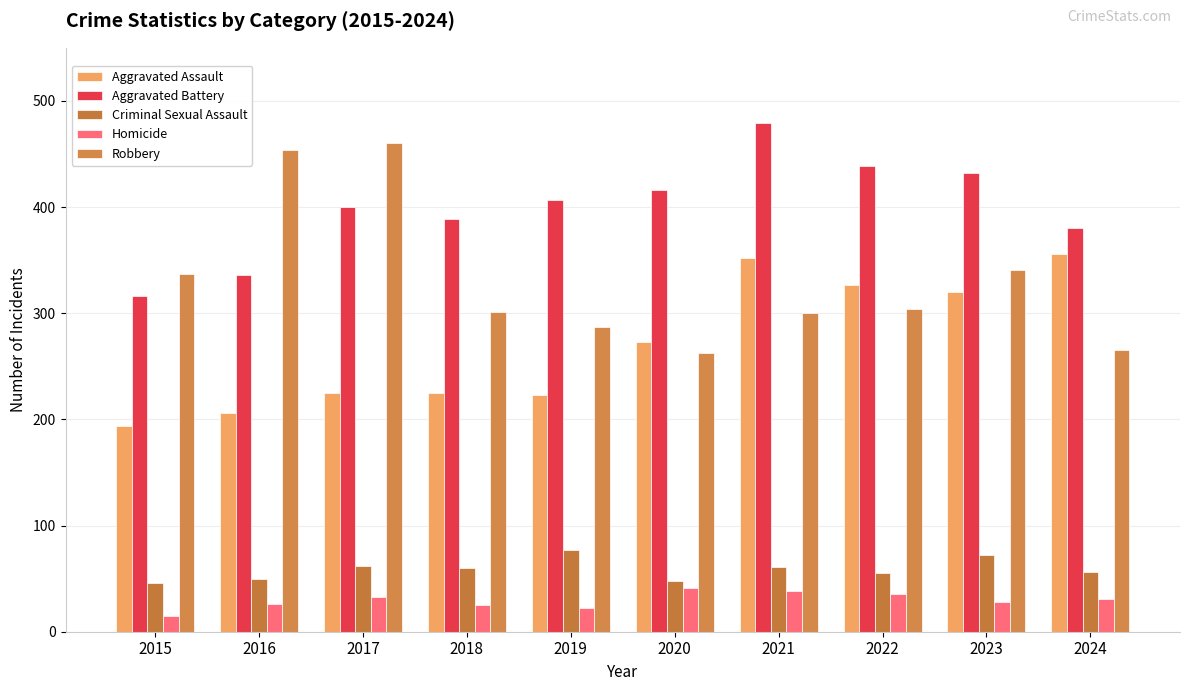

At which label does Robbery first exceed 304?

2015